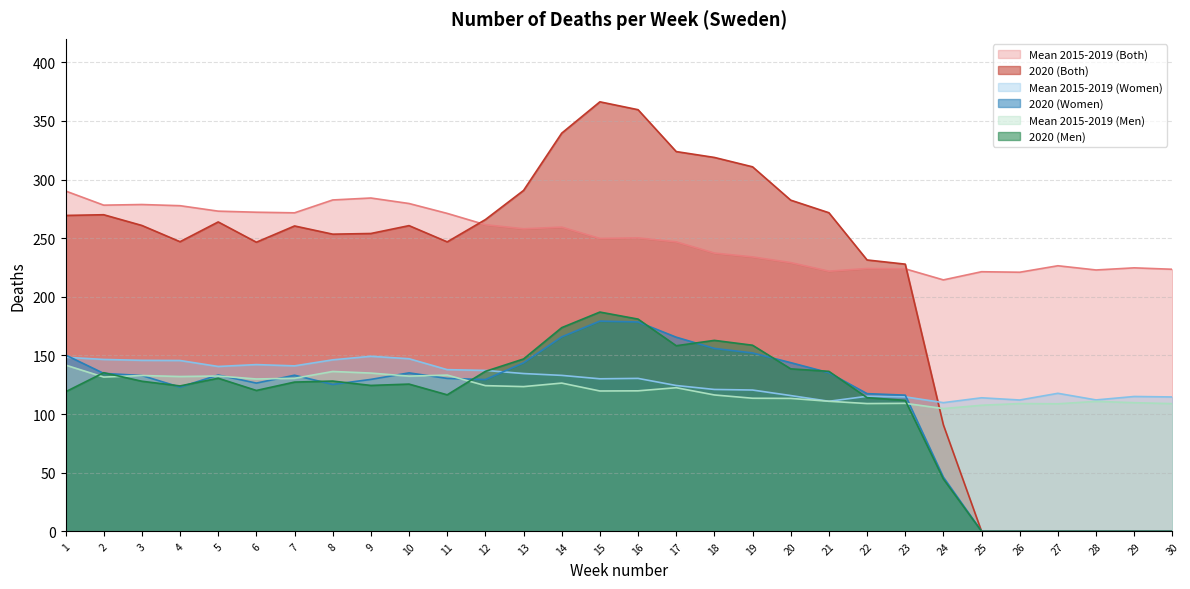

What is the value of the 2020 (Both) point at the 3rd from the left?

260.9